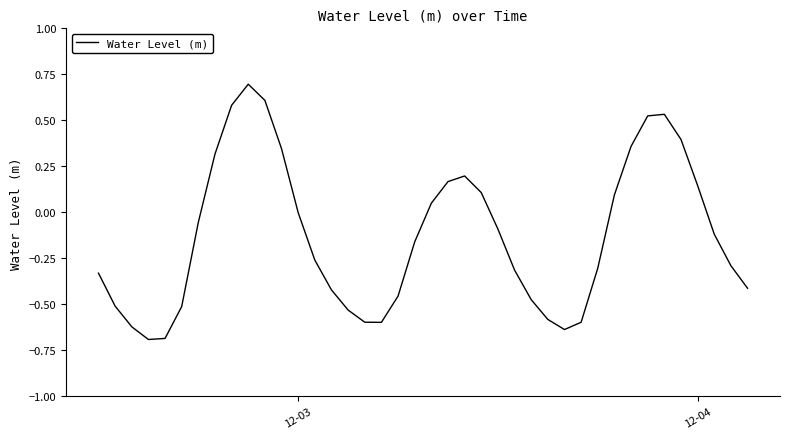

What is the smallest value displayed?

-0.7